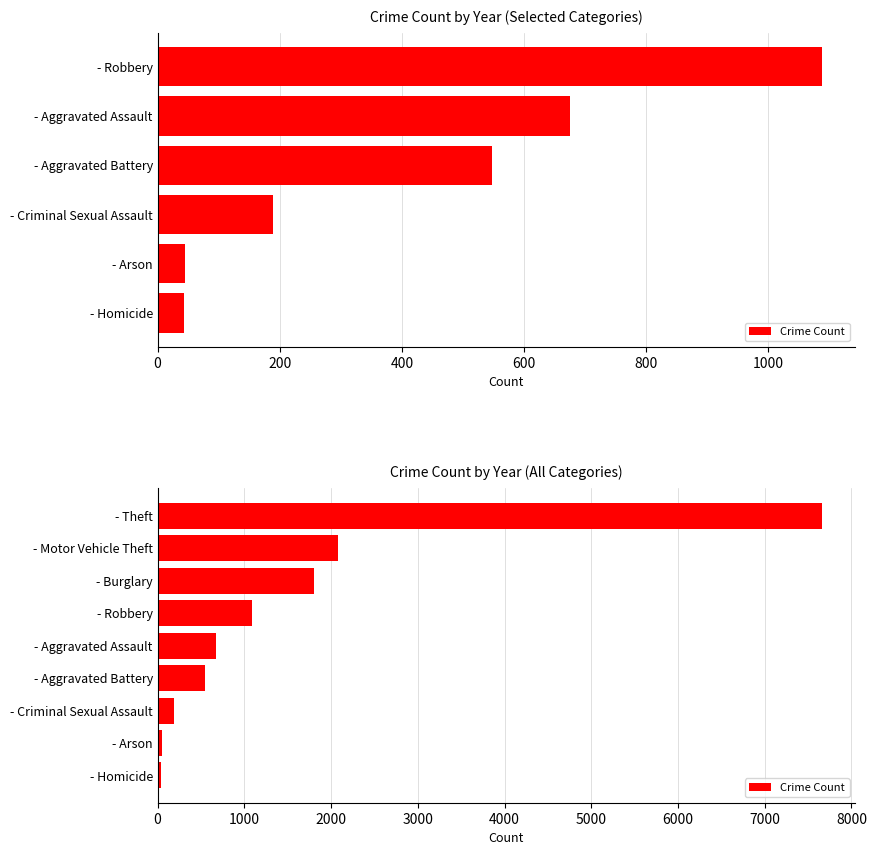

Are the bars grouped side by side (vs. stacked)?

No